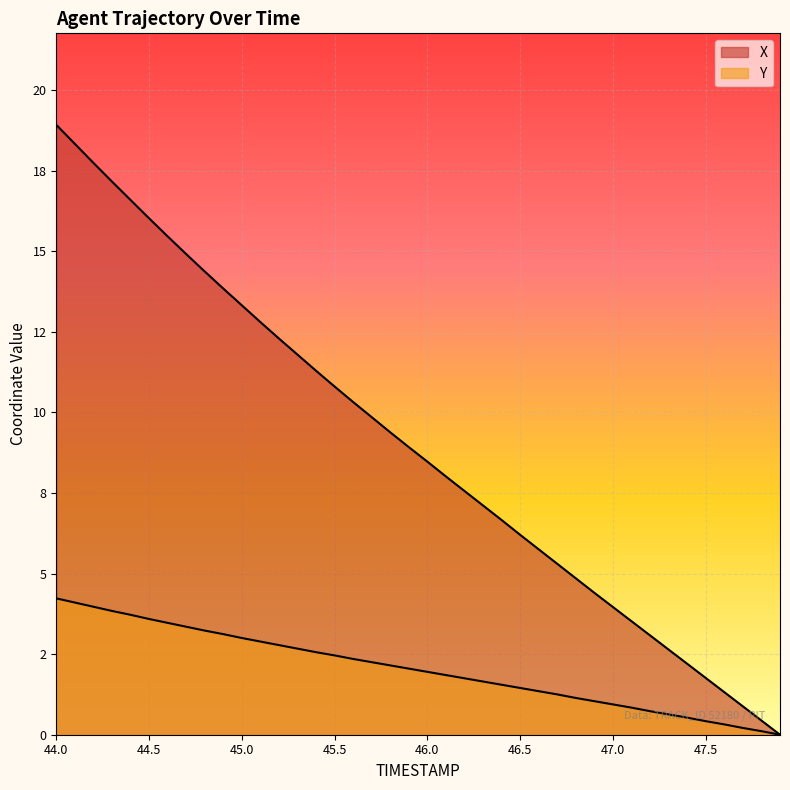

Between 44.1 and 45.0, which series saw the biggest shift?

X